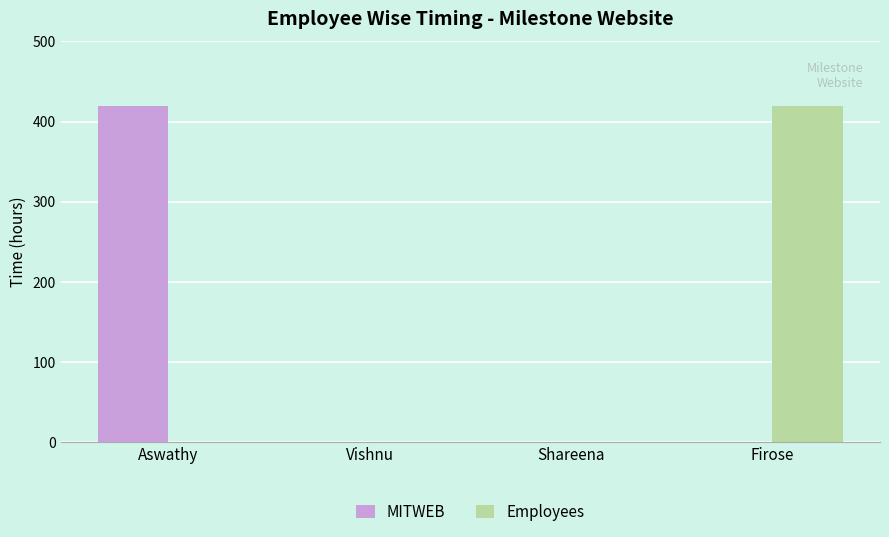

Reading right to left, transcribe all the data shown in this chart.

MITWEB: Firose=0	Shareena=0	Vishnu=0	Aswathy=420
Employees: Firose=420	Shareena=0	Vishnu=0	Aswathy=0